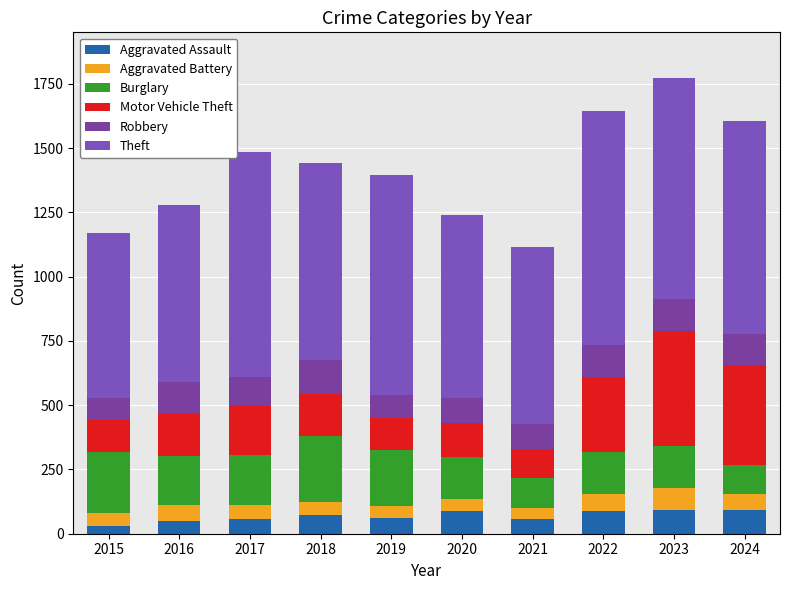

Which series changed the most between 2015 and 2023?

Motor Vehicle Theft